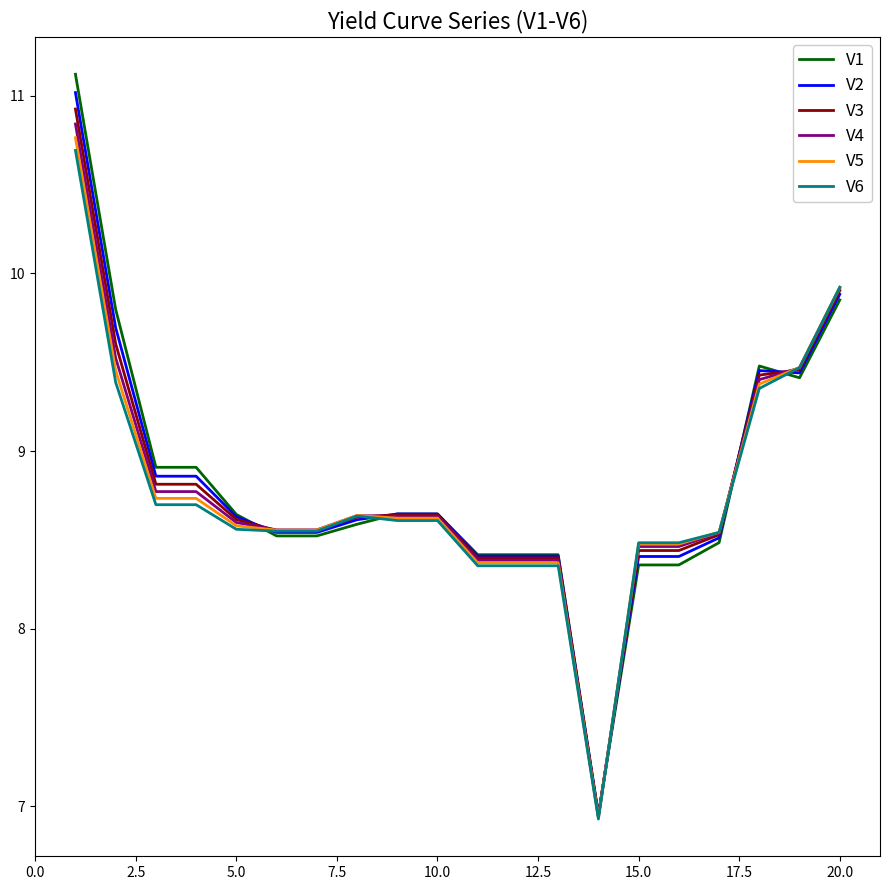

What is the highest value of the V1 series?

11.1